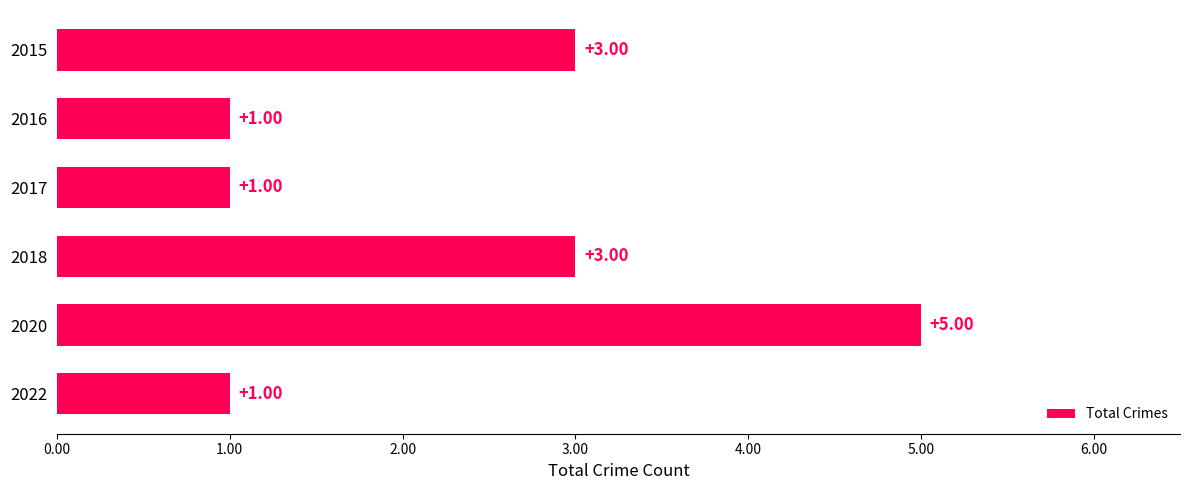

Between 2020 and 2015, which is larger?

2020